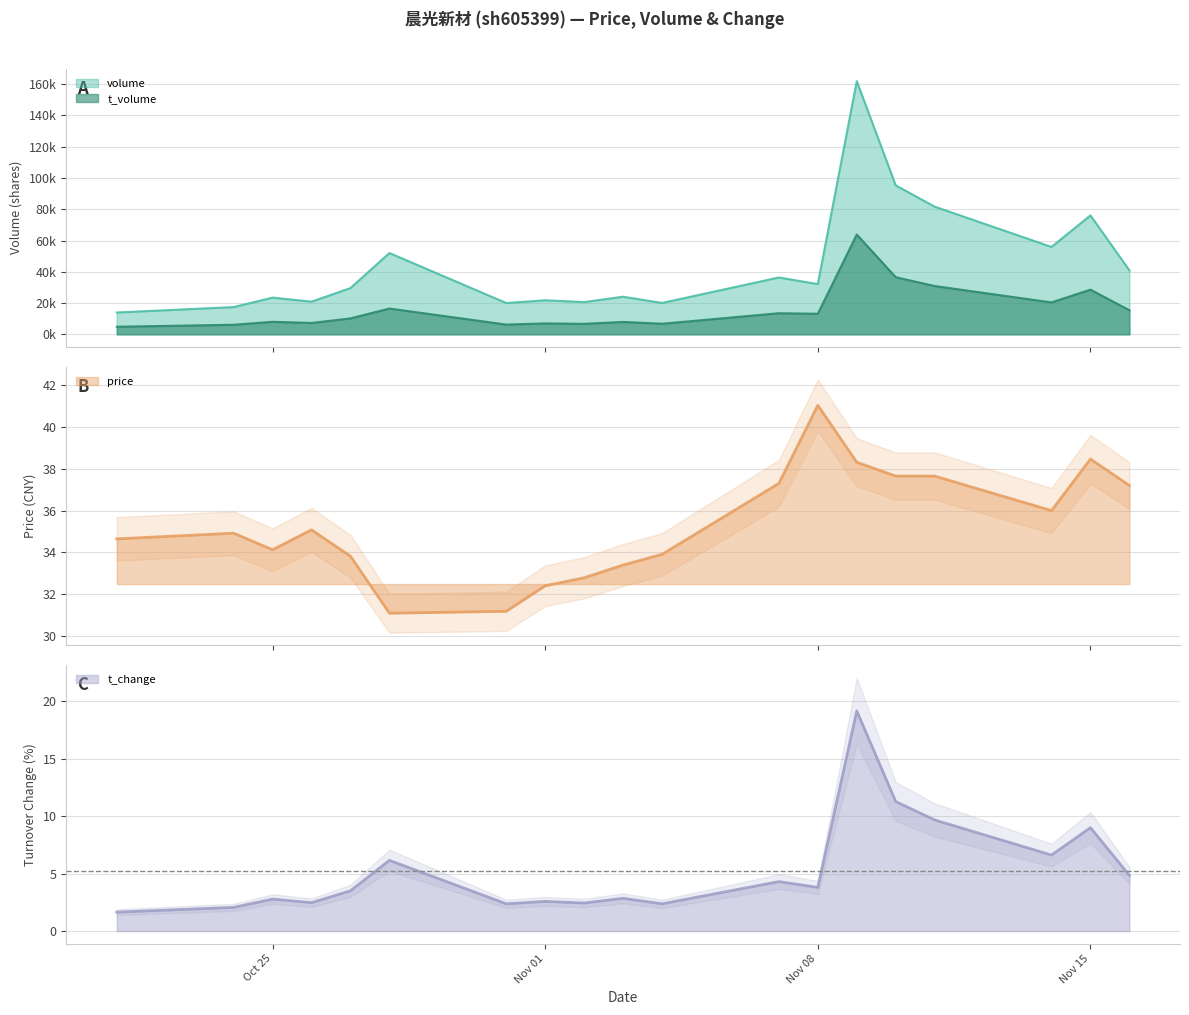

Is the value of t_volume at 2022-10-25 greater than the value of volume at 2022-10-28?

No